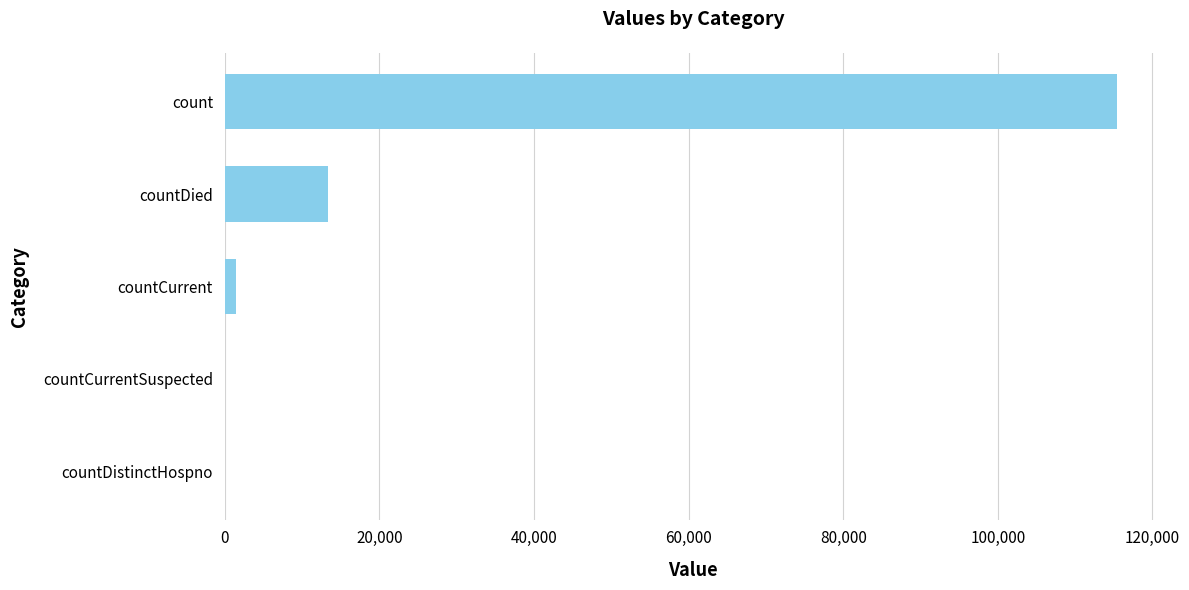

Where is the data nearest to the value 57689?

countDied